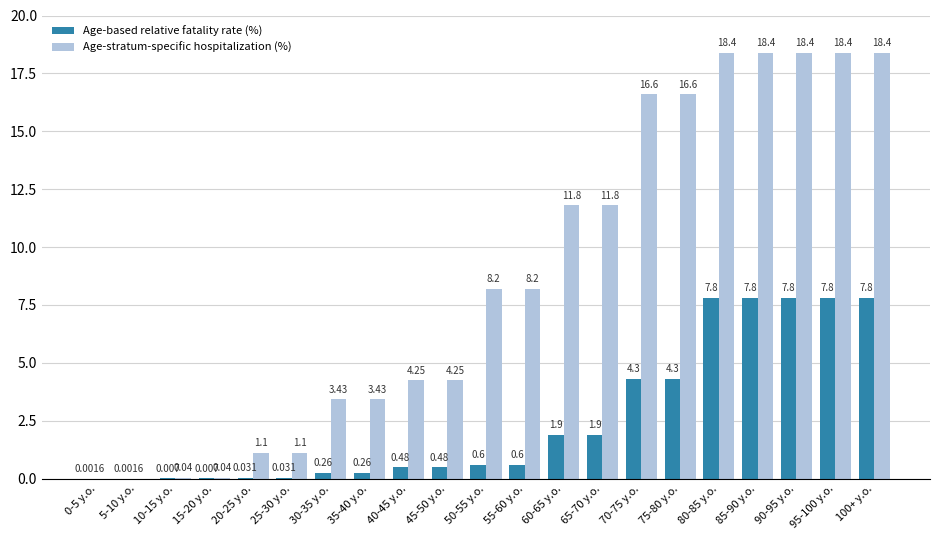

Between 5-10 y.o. and 20-25 y.o., which series saw the biggest shift?

Age-stratum-specific hospitalization (%)